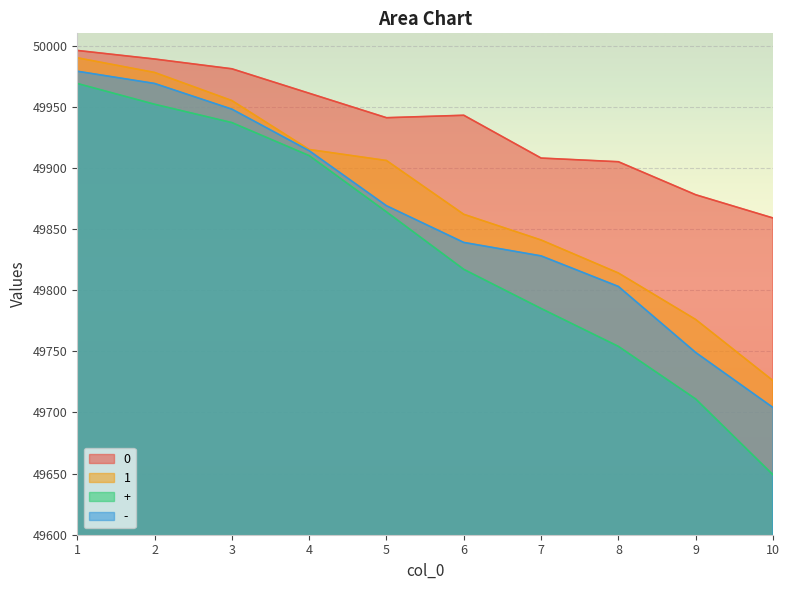

Is it true that + equals 21248 at 10?

False